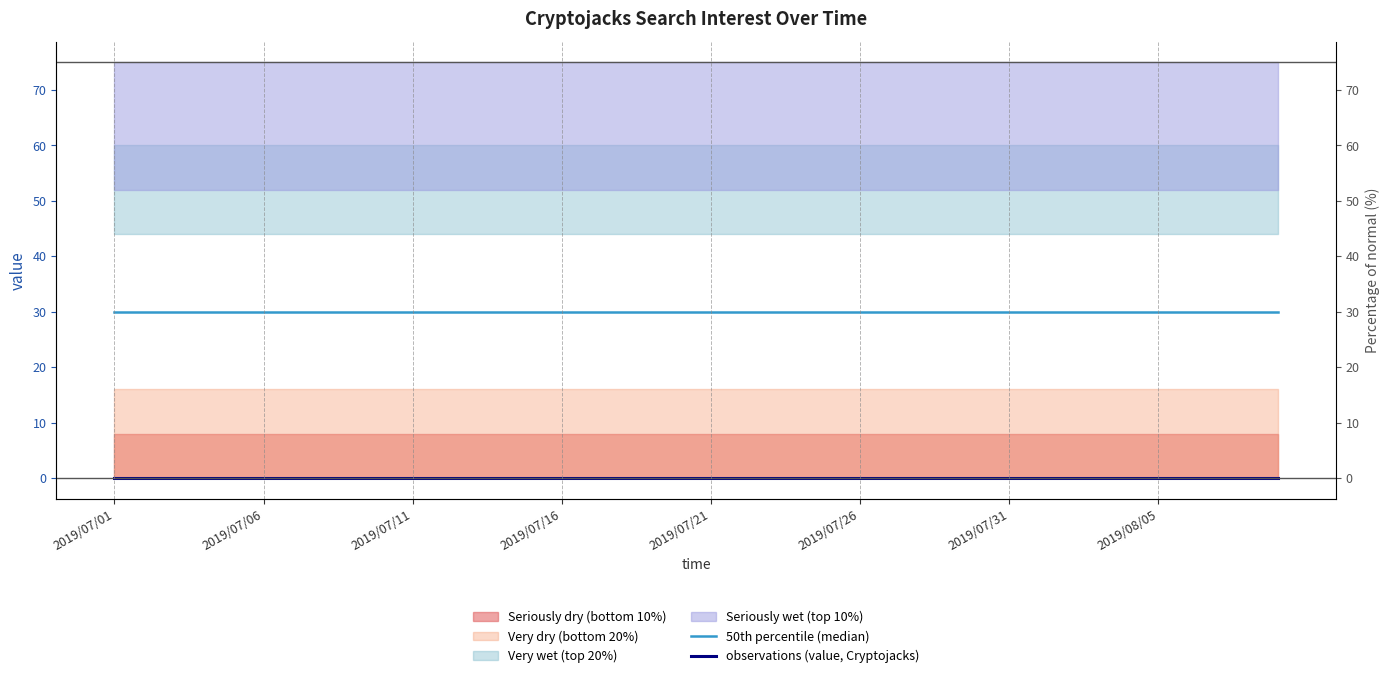

At 36, list the series in order from smallest to largest.

observations (value, Cryptojacks), 50th percentile (median)